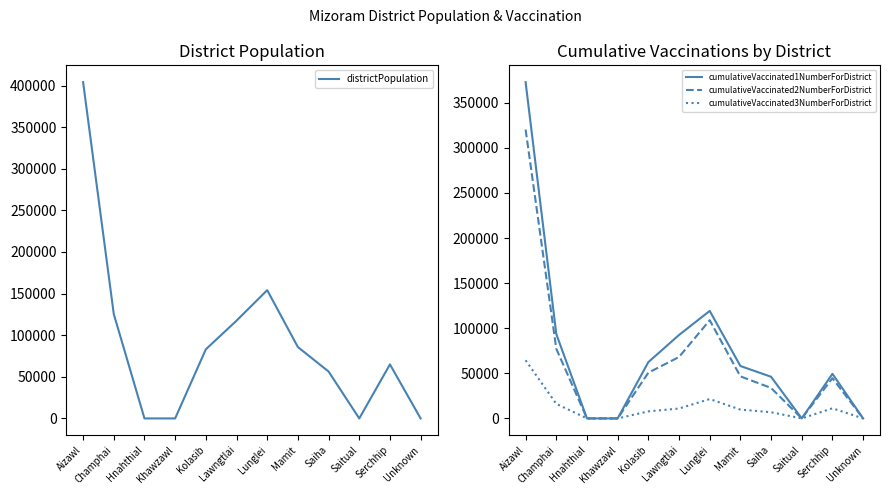

List the series in order of their peak value, highest first.

districtPopulation, cumulativeVaccinated1NumberForDistrict, cumulativeVaccinated2NumberForDistrict, cumulativeVaccinated3NumberForDistrict